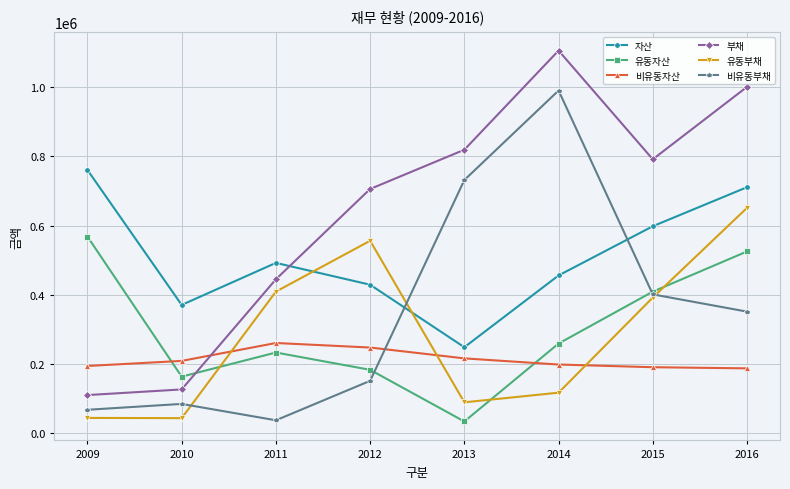

What is the smallest value displayed?

32268